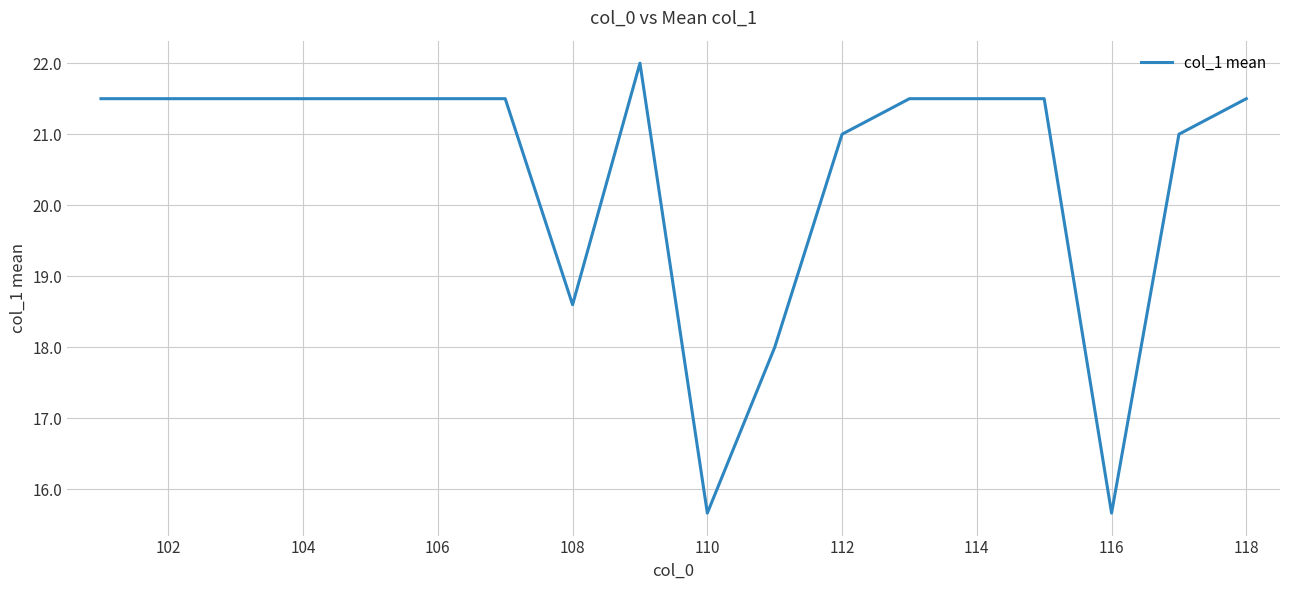

Reading left to right, extract all data points from this chart.

21.5	21.5	21.5	21.5	21.5	21.5	21.5	18.6	22.0	15.7	18.0	21.0	21.5	21.5	21.5	15.7	21.0	21.5